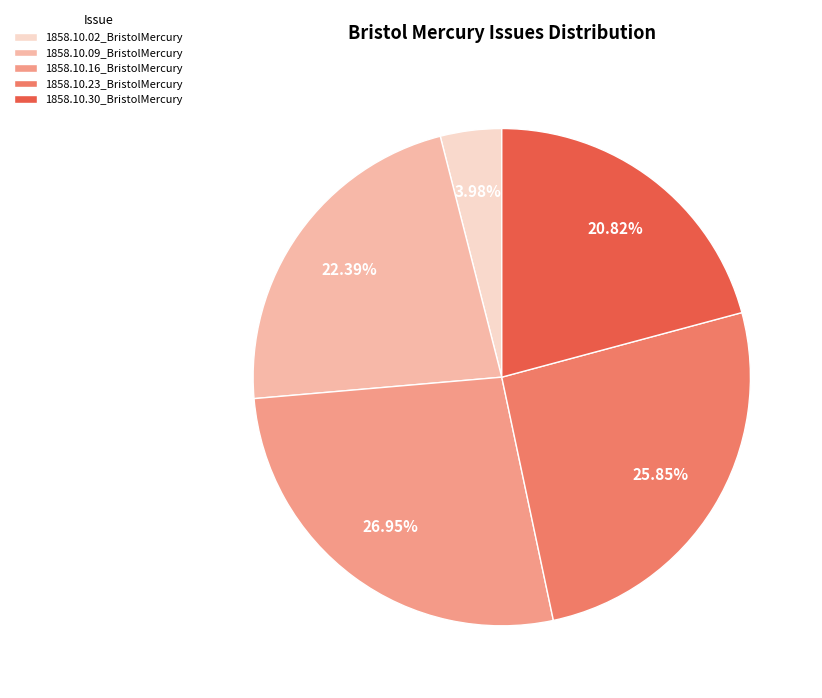

What is the smallest slice in the pie chart?

1858.10.02_BristolMercury